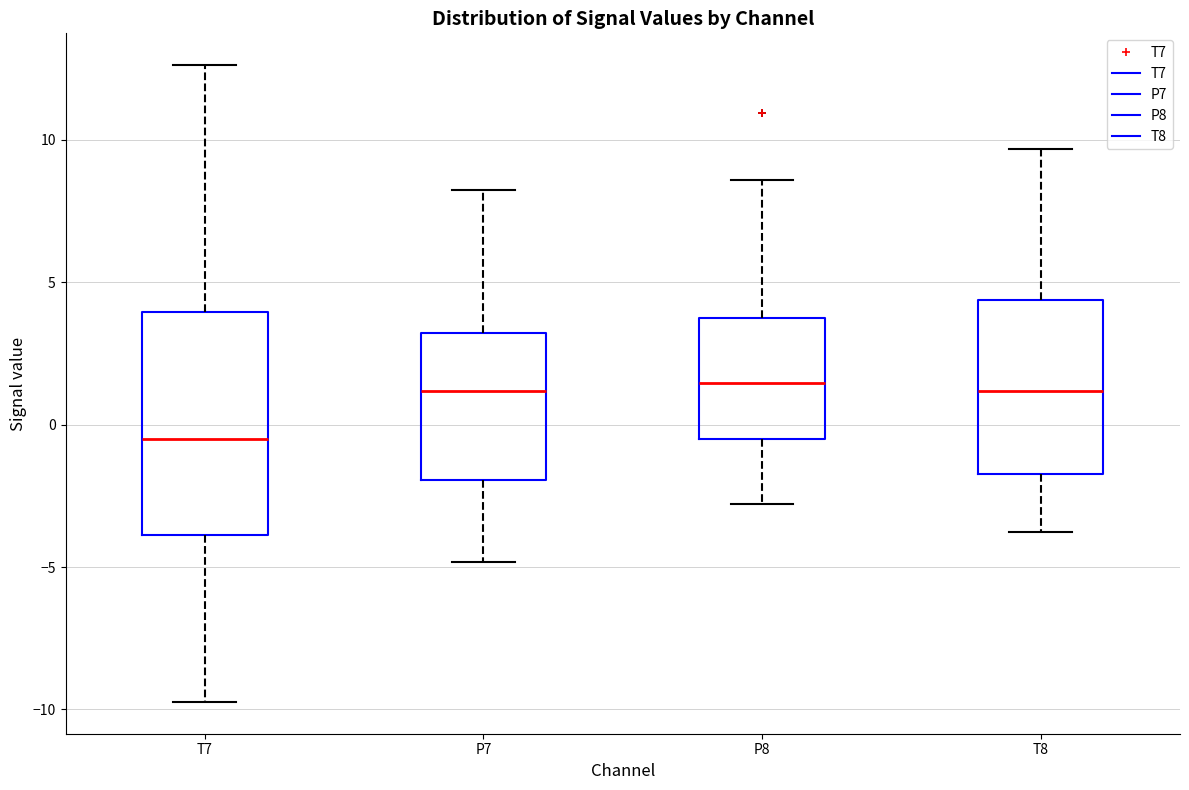

Reading left to right, transcribe this box plot: for each box, give where its median line is, the range the box spans, and where its two whiskers end, as read against the y-axis. The values are not printed on the chart, so give them approximately, as read against the axis.

T7: median -0.5, box -4.0 to 4.0, whiskers -9.5 to 12.5
P7: median 1.0, box -2.0 to 3.0, whiskers -5.0 to 8.0
P8: median 1.5, box -0.5 to 3.5, whiskers -3.0 to 8.5
T8: median 1.0, box -1.5 to 4.5, whiskers -4.0 to 9.5